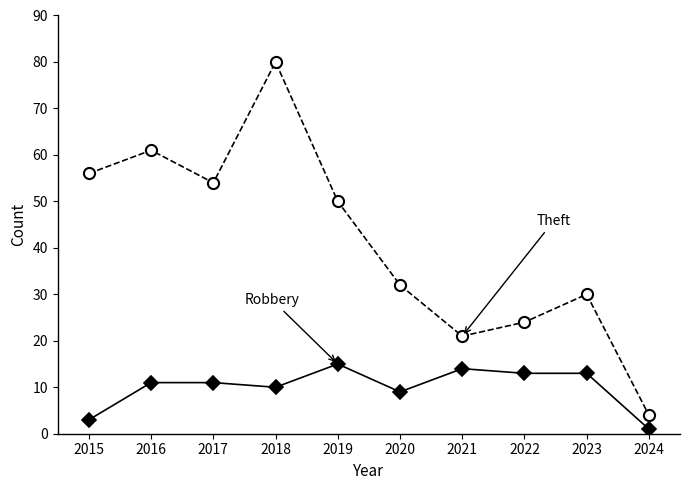

What is the greatest value displayed?

80